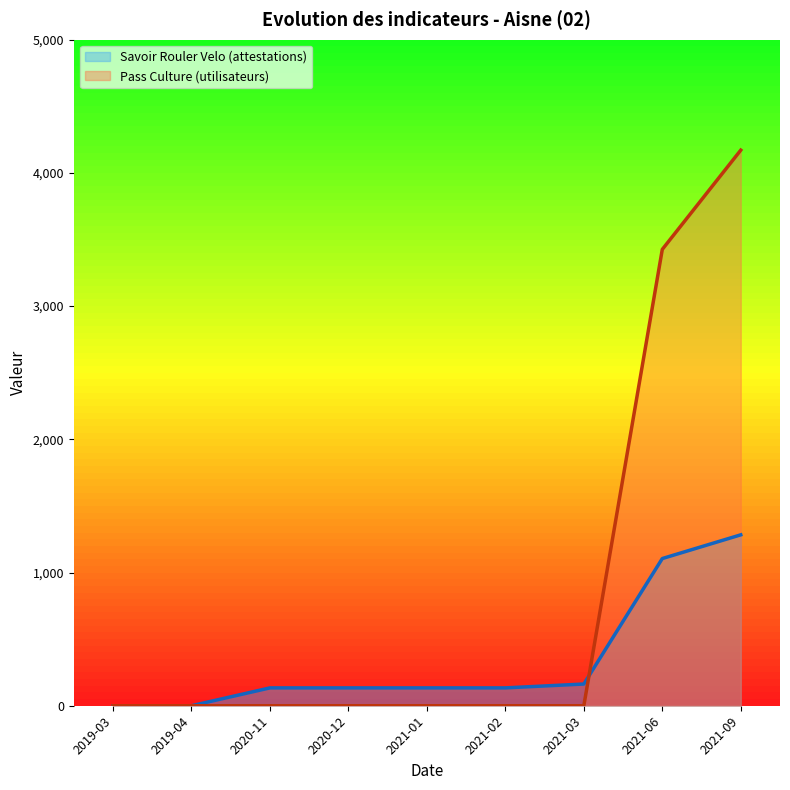

How many data points in Savoir Rouler Velo (attestations) are less than 134?

2